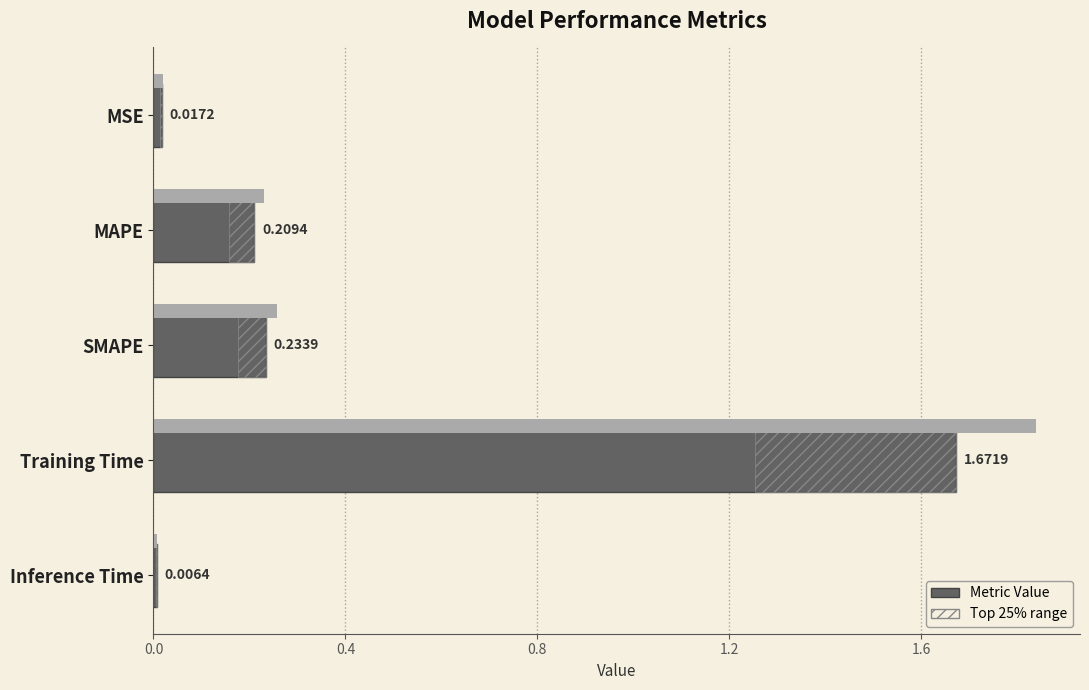

What is the average value?

0.4